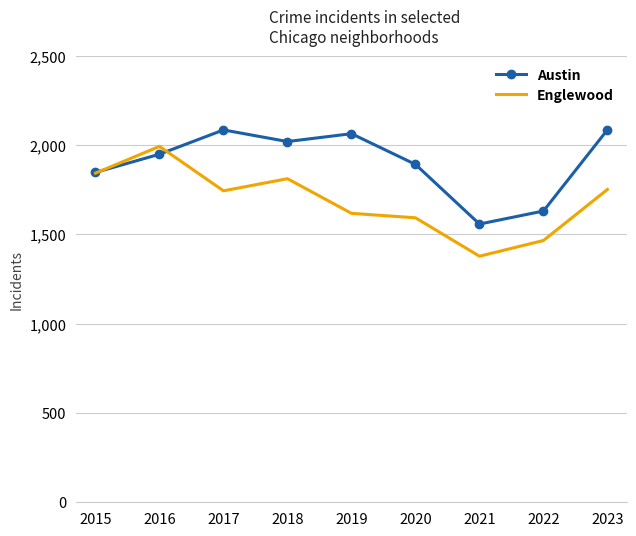

The value of Englewood at 2022 is 1466. True or false?

True